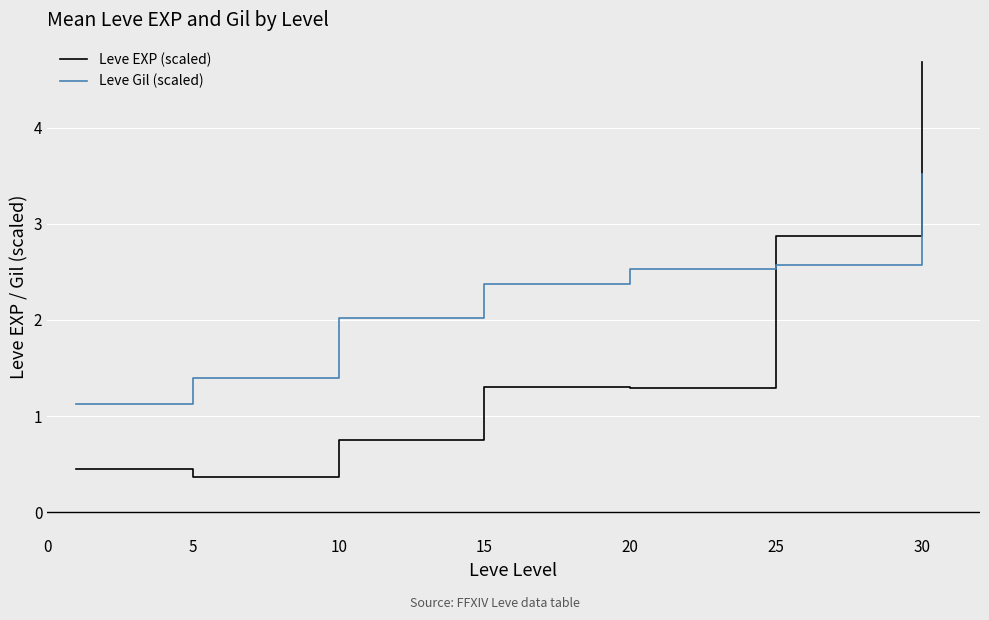

What is the difference between the maximum and minimum values in the Leve Gil (scaled) series?

2.4